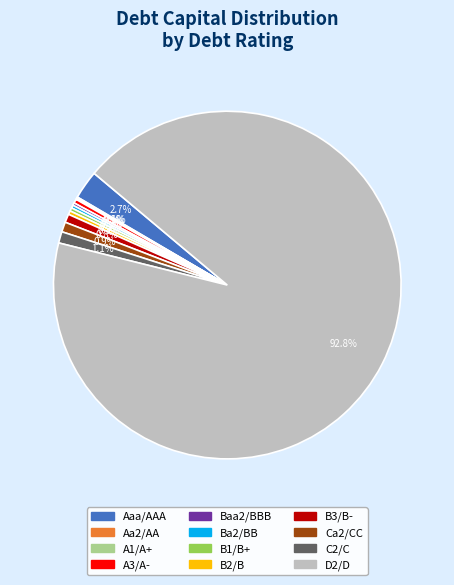

What percentage is NOT represented by B2/B?

99.7%